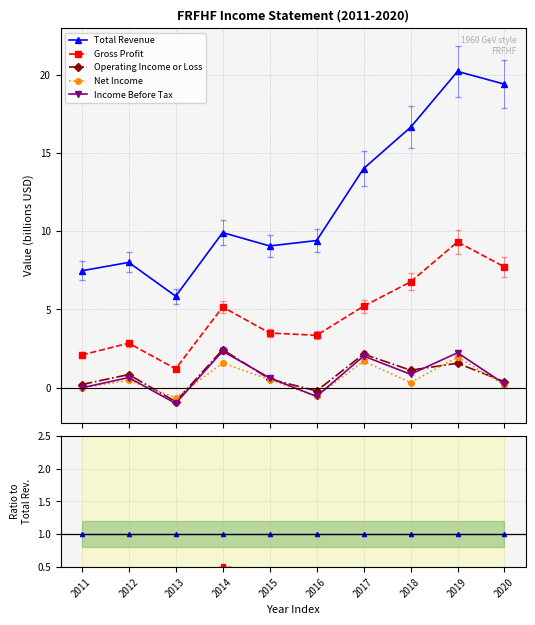

True or false: Total Revenue has a value of 1.4 at 2019.

False